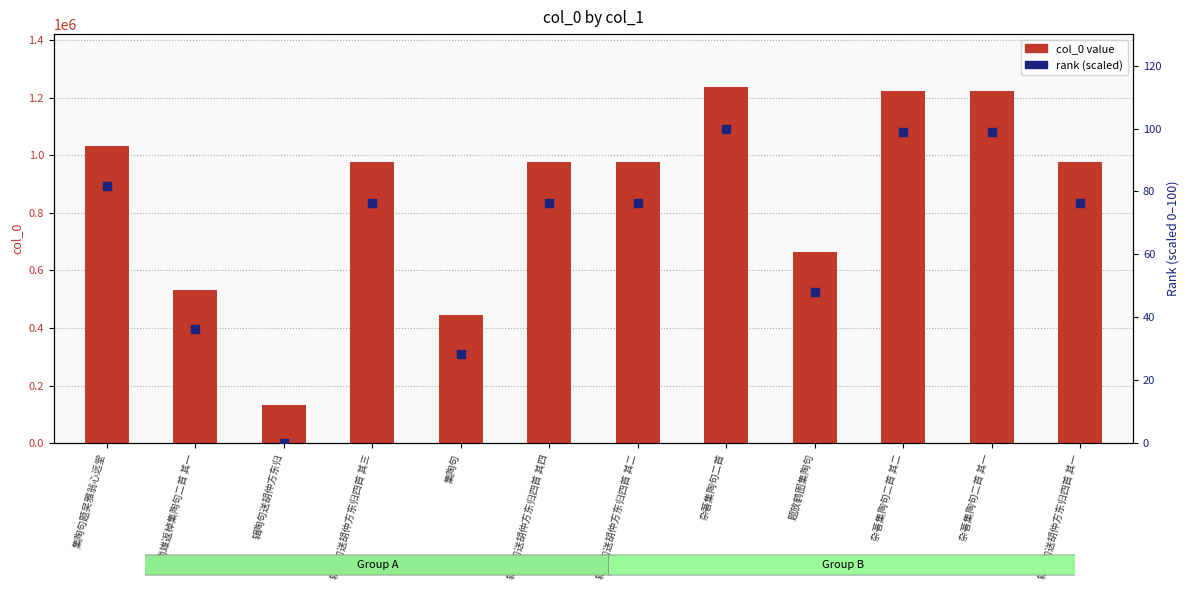

What are all the series names shown in the legend?

col_0 value, rank (scaled)